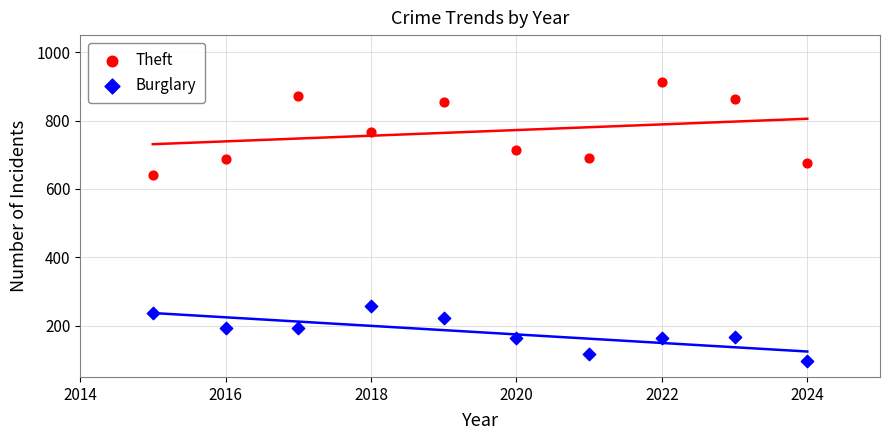

What are all the series names shown in the legend?

Theft, Burglary